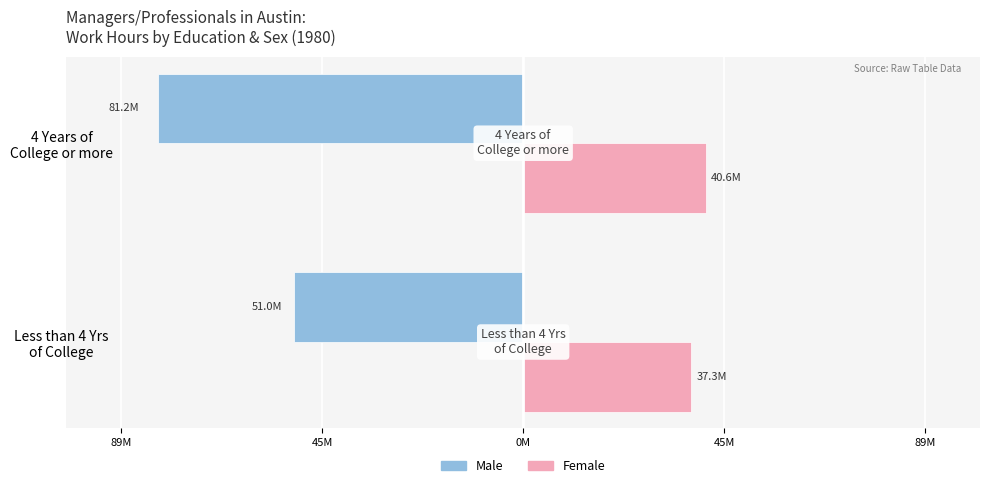

What are all the series names shown in the legend?

Male, Female